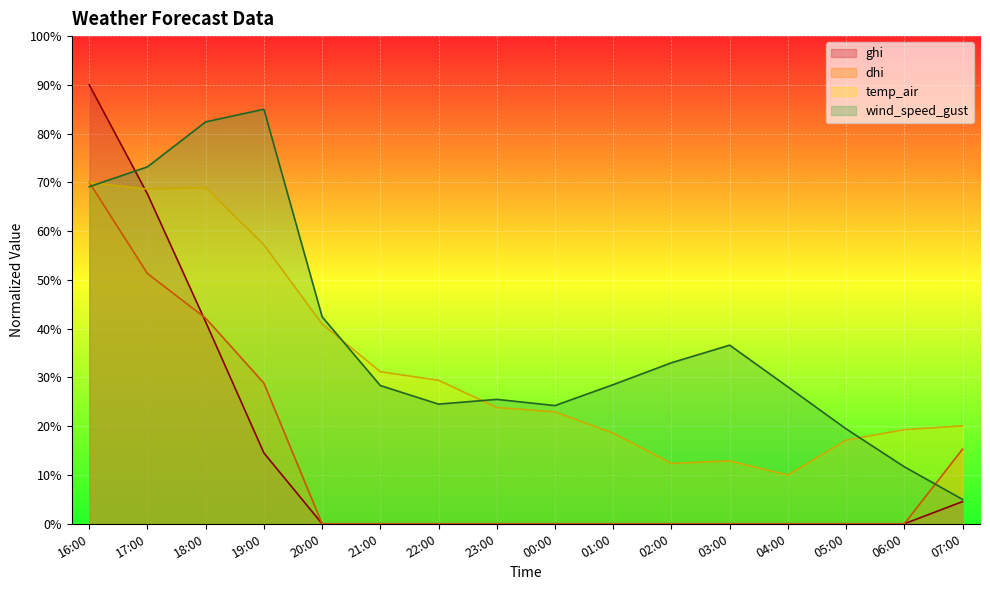

The value of ghi at 04:00 is -41.8. True or false?

False